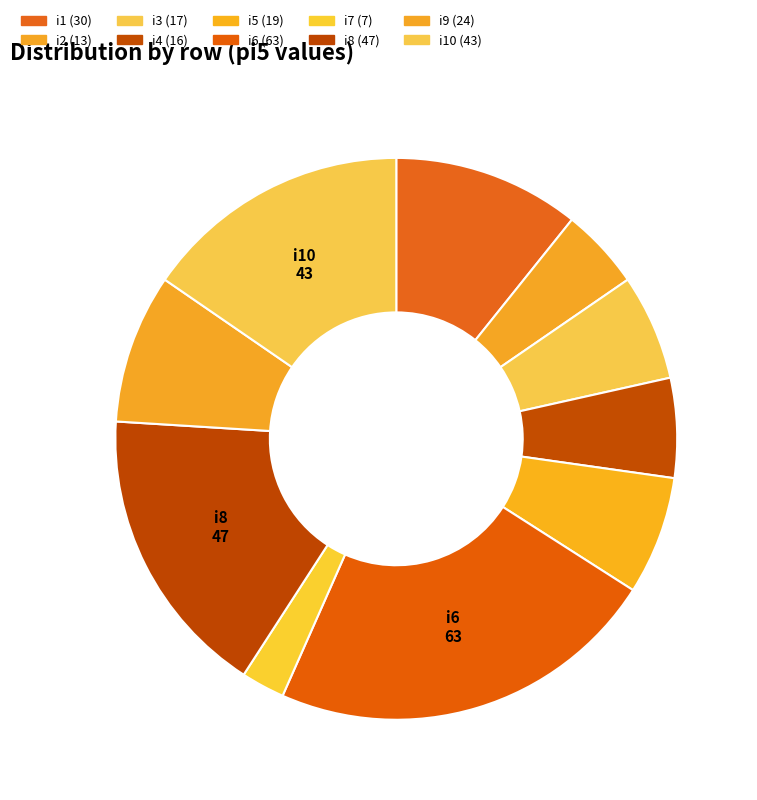

Which slice is the largest?

i6